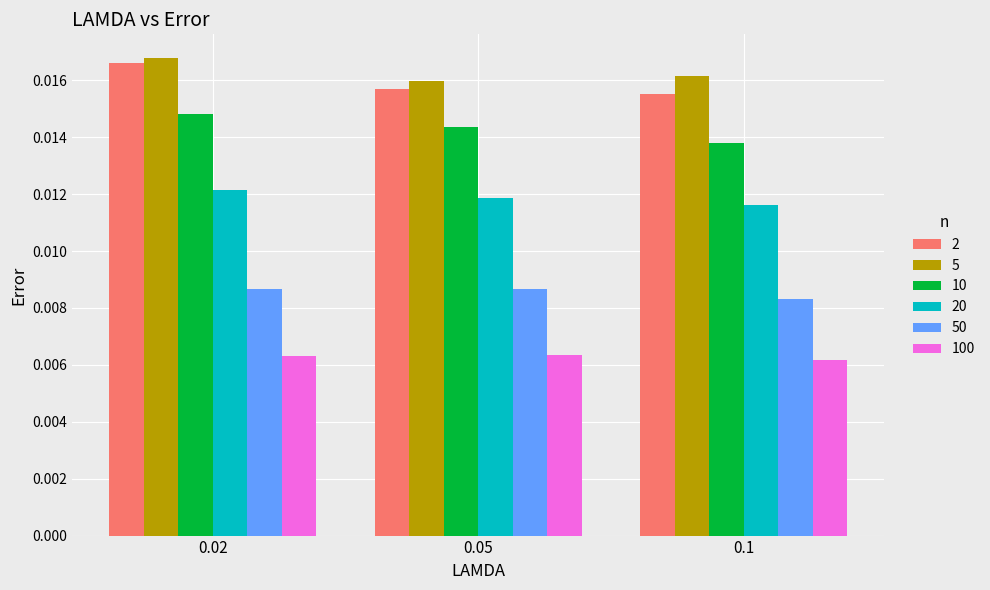

Which series has the largest total across all categories?

5